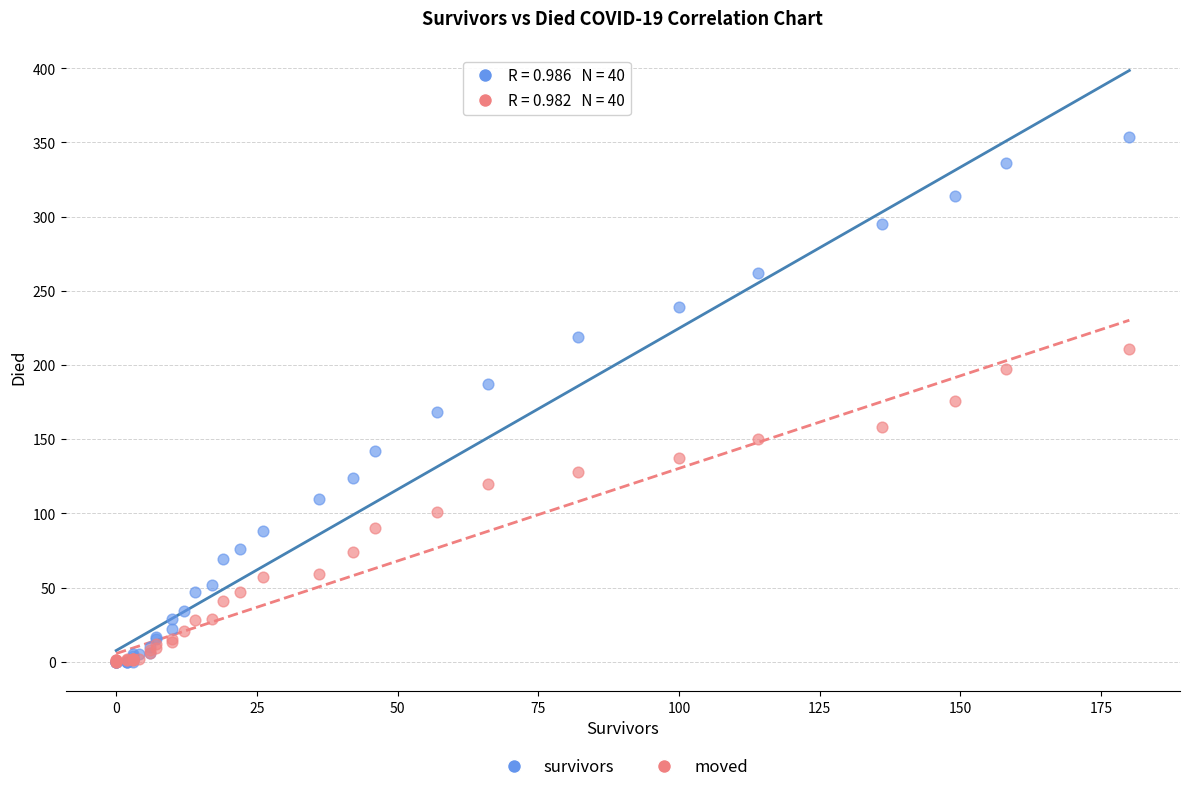

What are all the series names shown in the legend?

survivors, moved